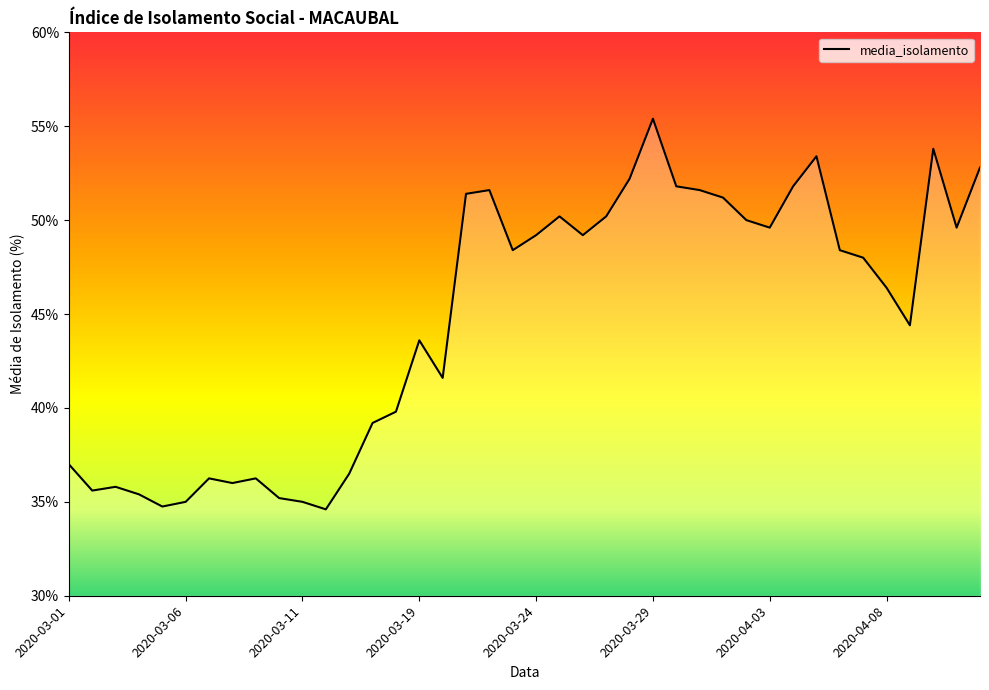

What is the greatest value displayed?

55.4